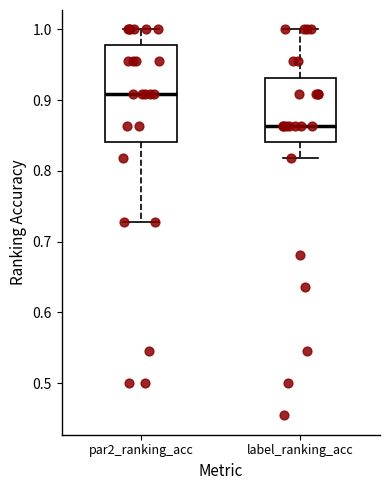

Where is the upper edge of the box for label_ranking_acc on the y-axis? The values are not printed on the chart, so give them approximately, as read against the axis.

0.93